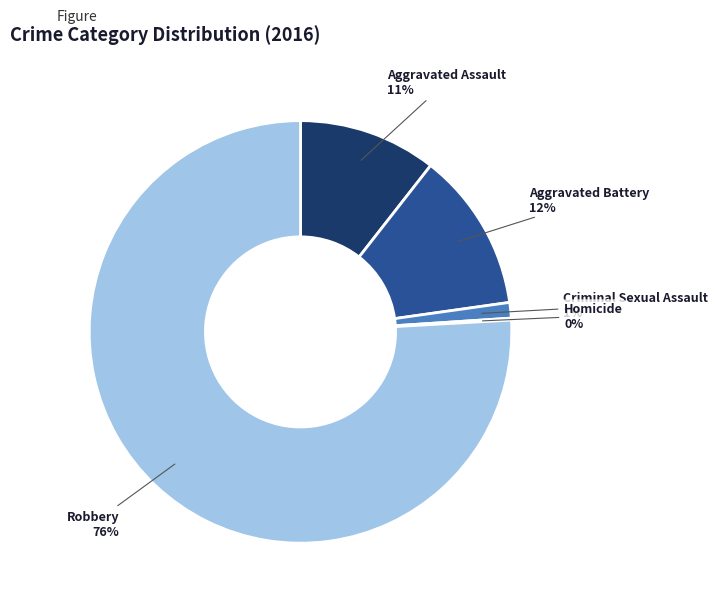

Which category has the biggest portion of the pie?

Robbery